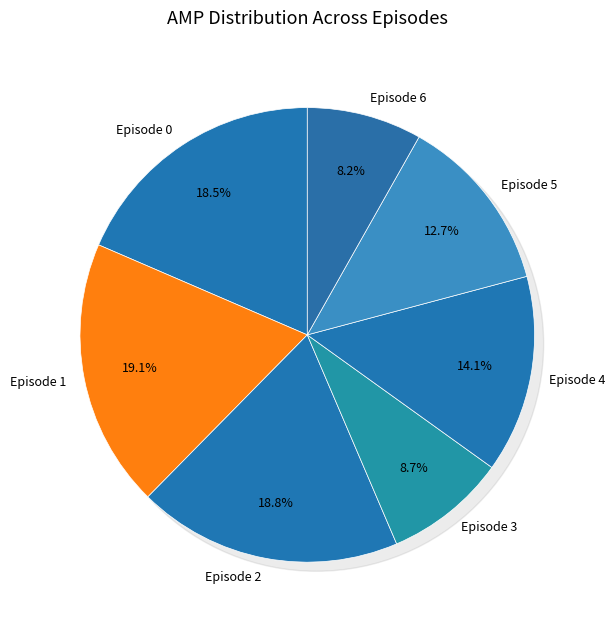

How much of the chart is everything except Episode 5?

87.3%